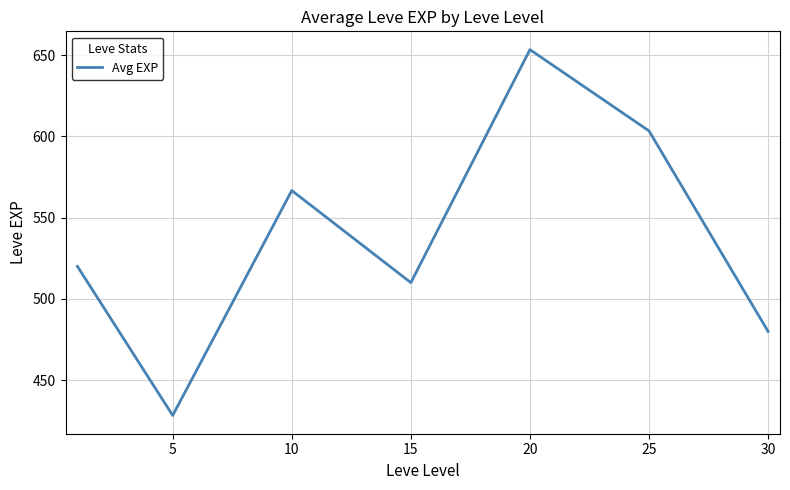

True or false: the data has more than 1 interior local peaks.

True